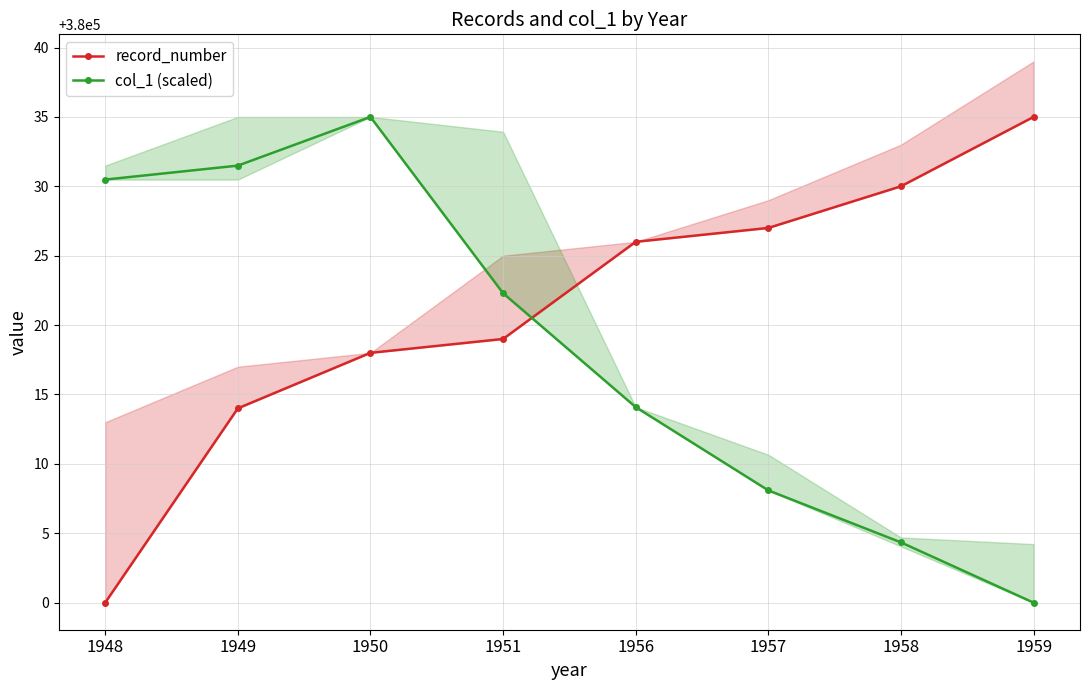

The record_number series shows 622776.0 at 1948. True or false?

False